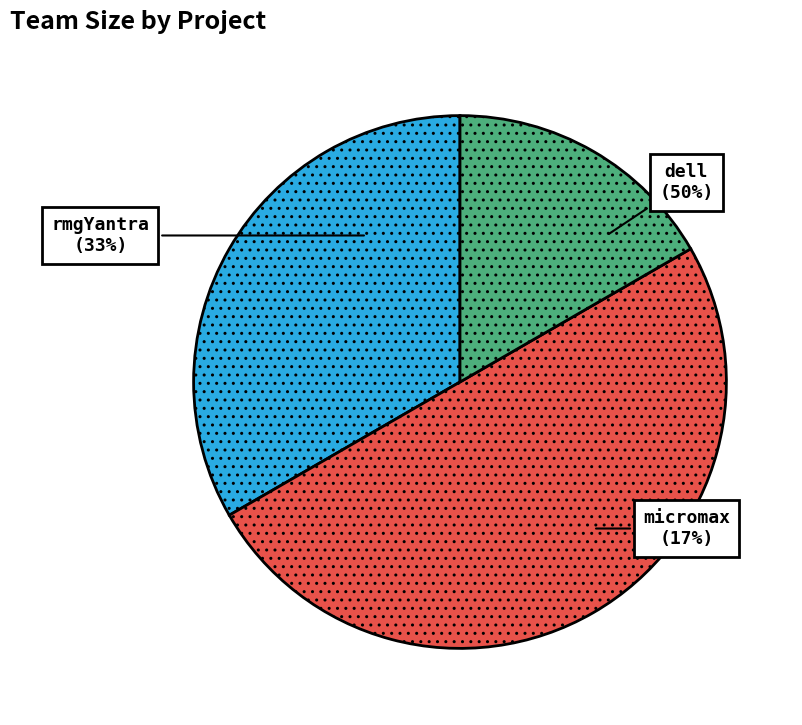

To the nearest percent, what percentage of the pie is rmgYantra?

33%